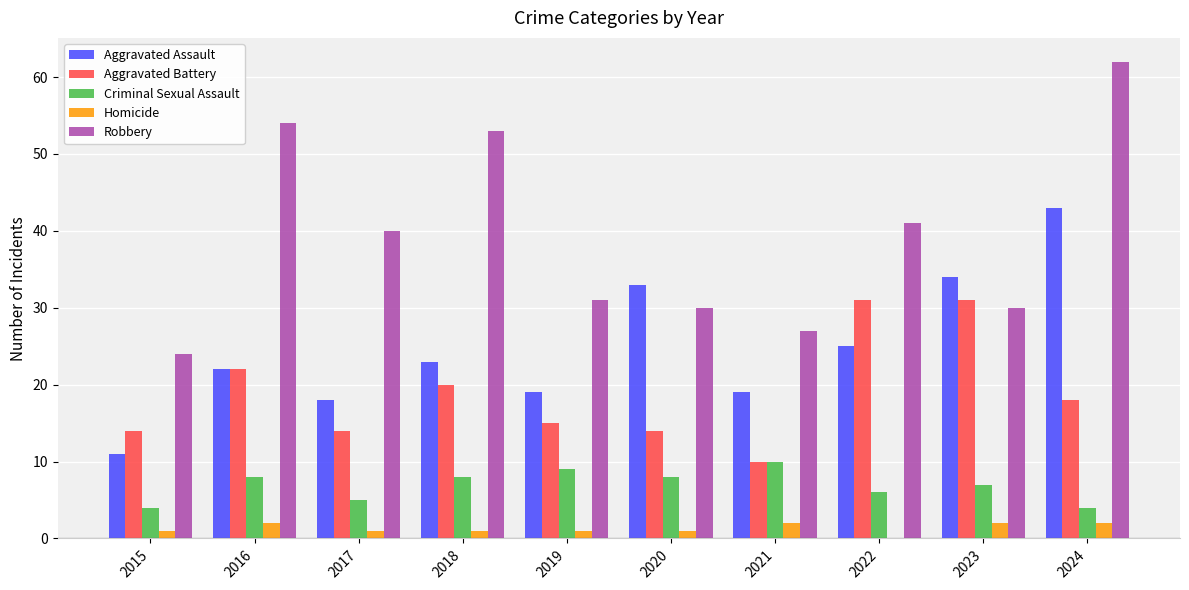

The value of Criminal Sexual Assault at 2016 is 2. True or false?

False